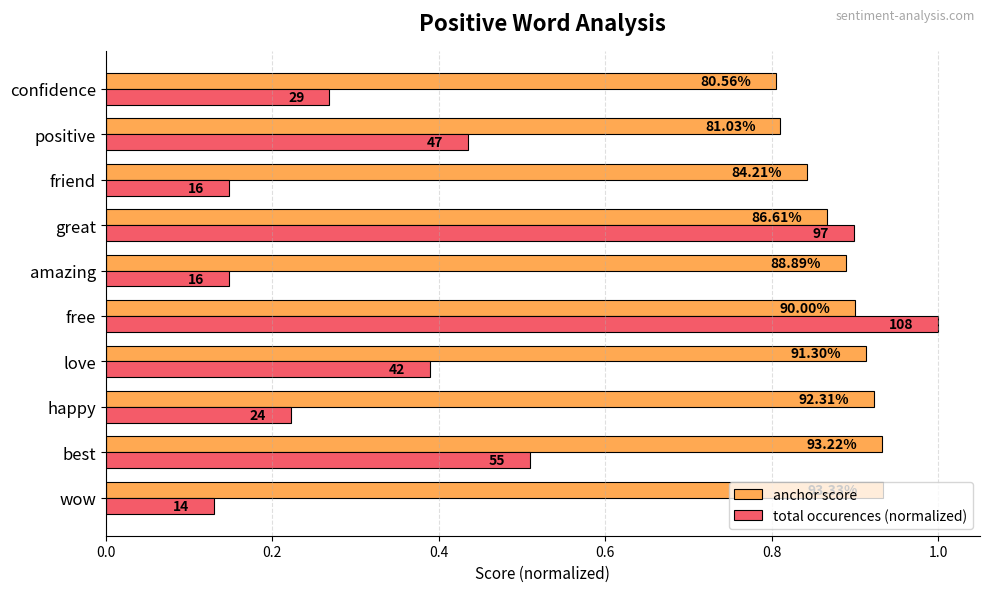

How many total occurences (normalized) values are between 0 and 1?

10